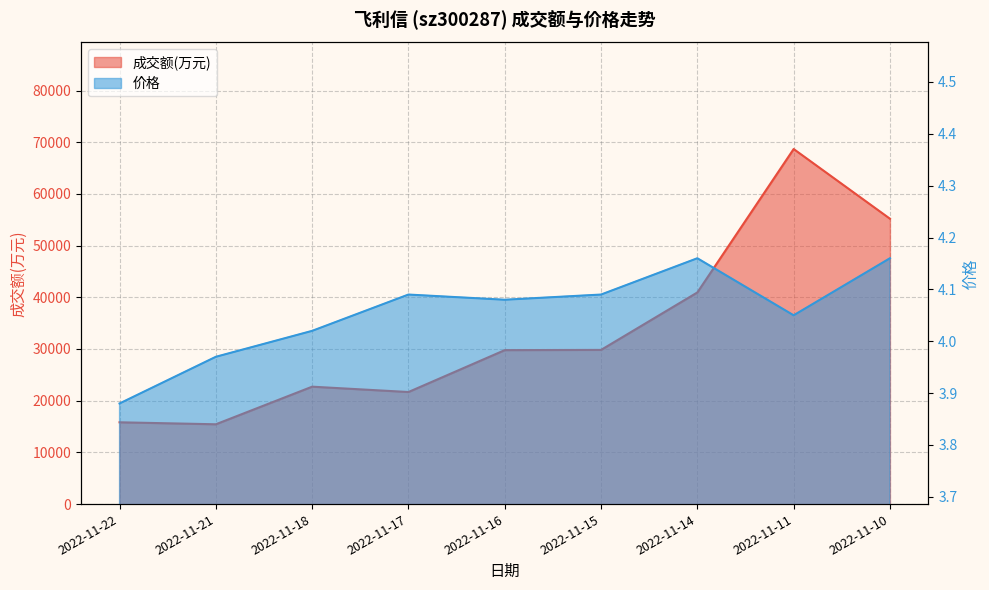

Between 2022-11-18 and 2022-11-15, which series saw the biggest shift?

成交额(万元)